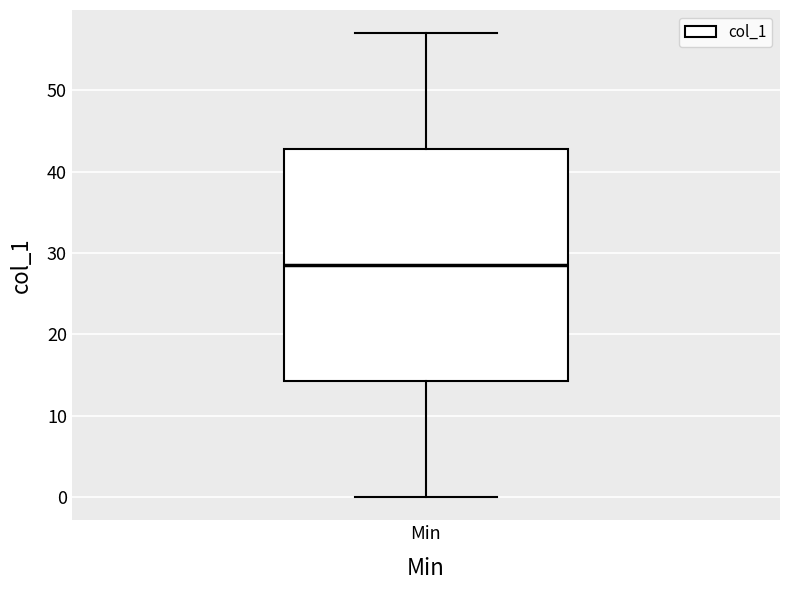

Read this box plot against the y-axis: the position of the median line, the range covered by the box, and the ends of both whiskers. The values are not printed on the chart, so give them approximately, as read against the axis.

median 29, box 14 to 43, whiskers 0 to 57